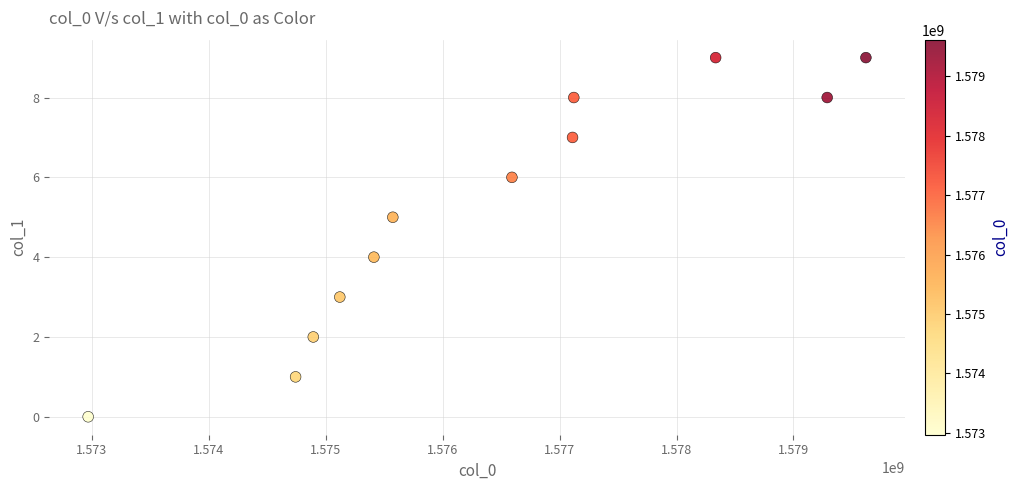

What is the range of Y values (max minus min)?

9